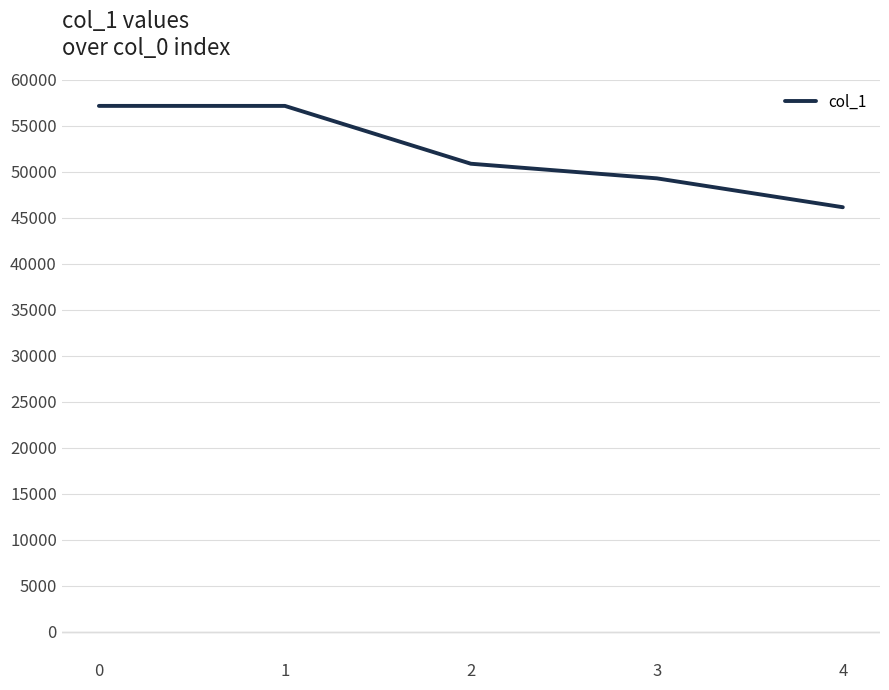

Is it true that the value at 3 is 49291?

True